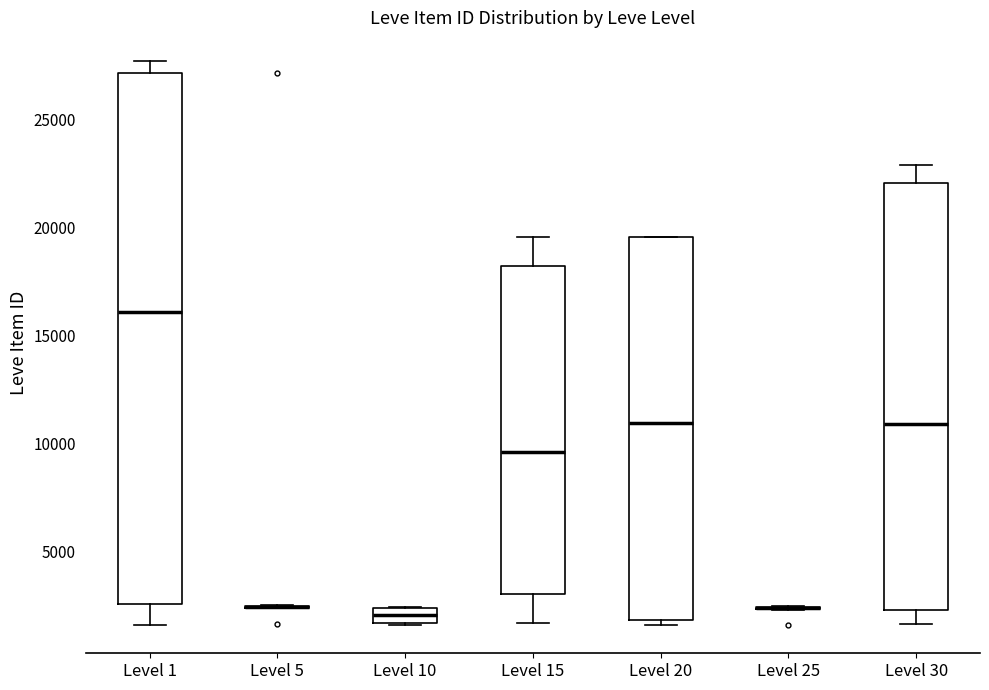

Comparing the boxes themselves (not the whiskers), which one is the tallest?

Level 1